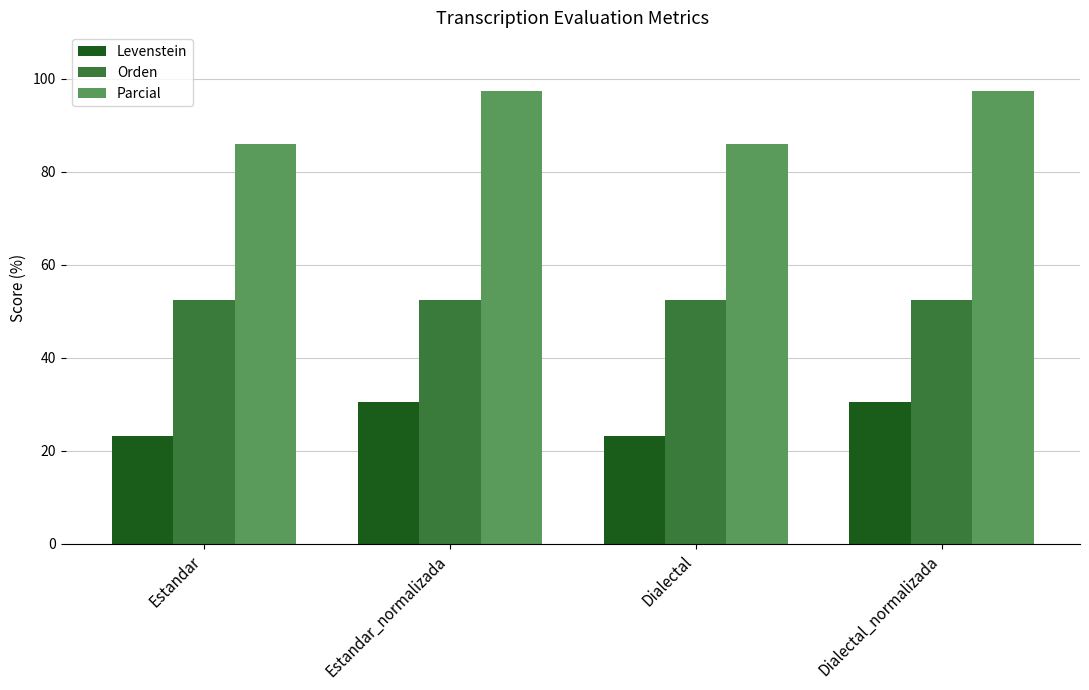

The Orden series shows 52.3 at Dialectal. True or false?

True